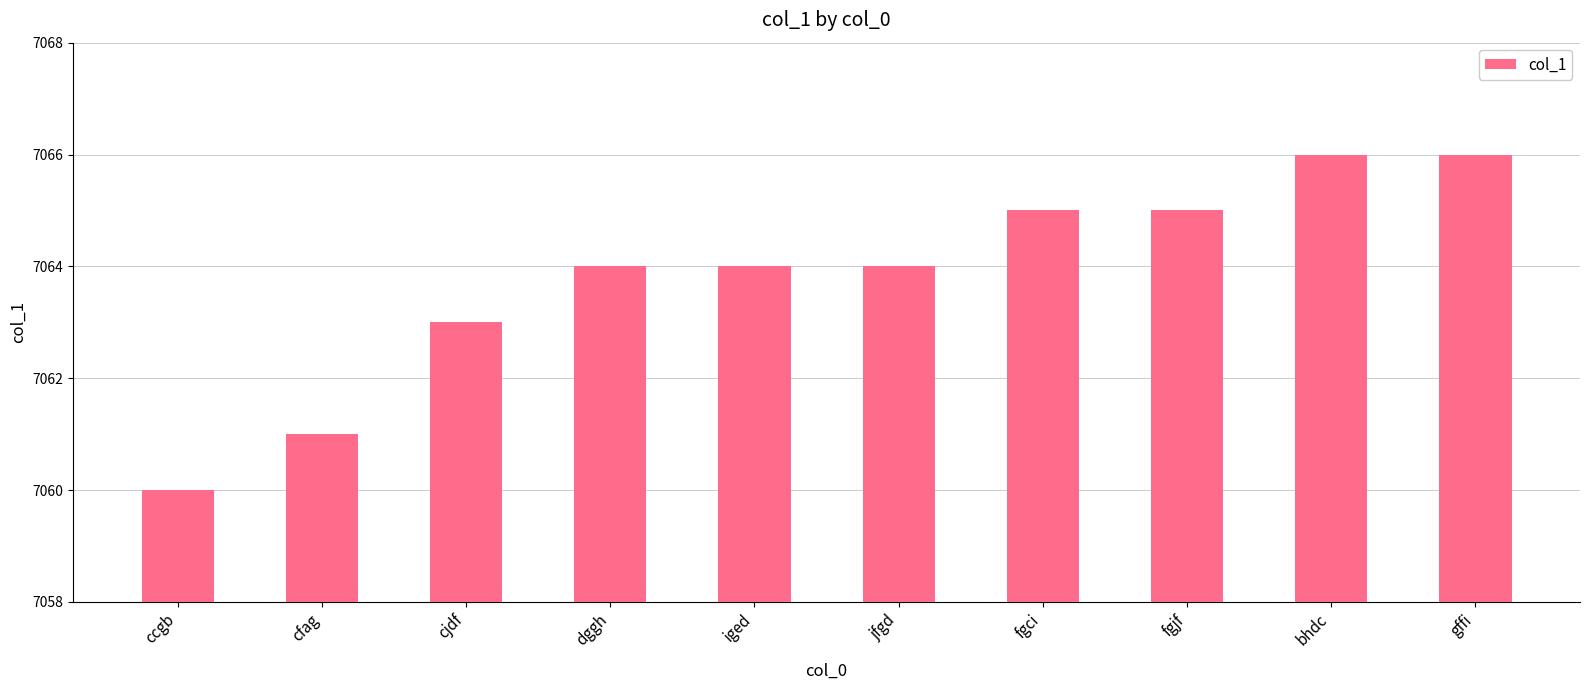

Between cjdf and fgci, which is larger?

fgci